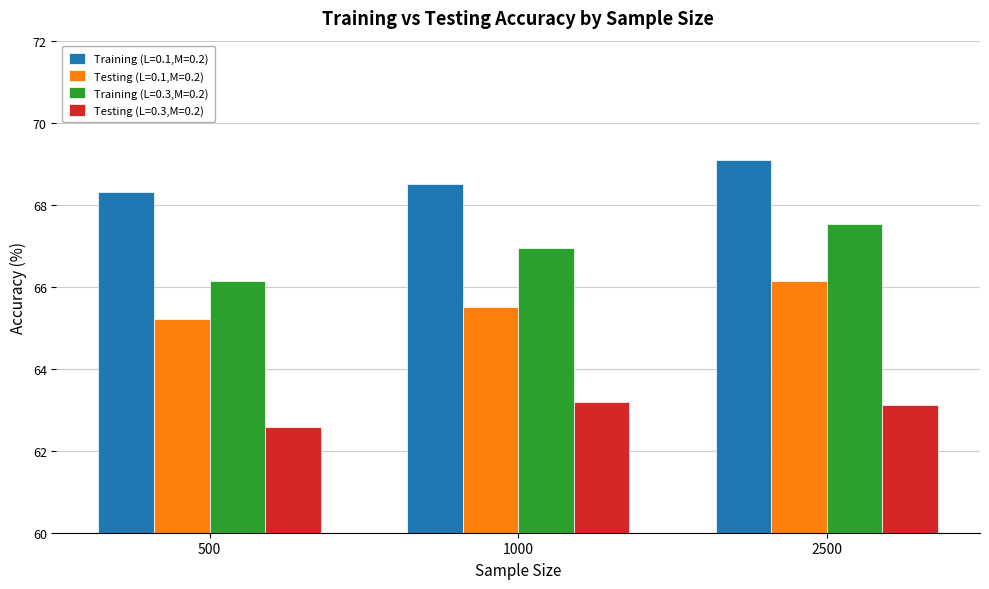

Rank the series by their maximum value, from highest to lowest.

Training (L=0.1,M=0.2), Training (L=0.3,M=0.2), Testing (L=0.1,M=0.2), Testing (L=0.3,M=0.2)